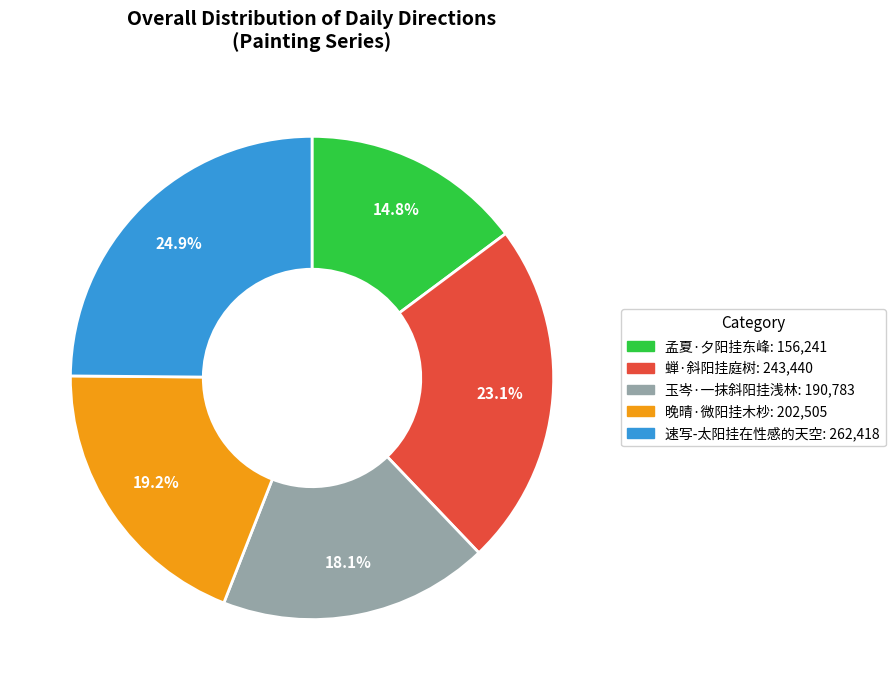

Approximately how many times larger is the value at 速写-太阳挂在性感的天空 compared to 孟夏·夕阳挂东峰?

1.7